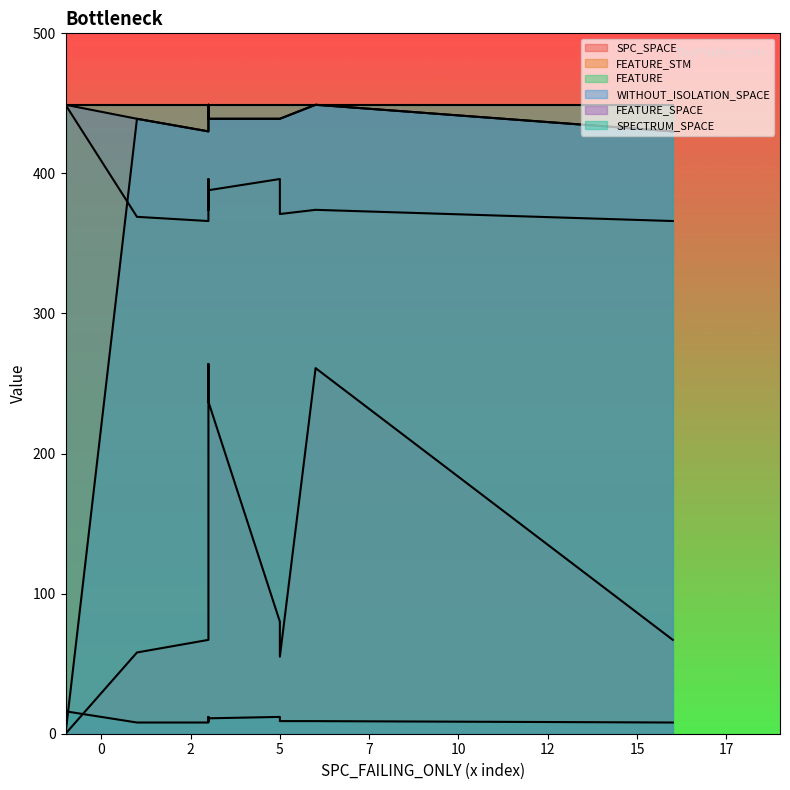

Where is the first local minimum for FEATURE?

5